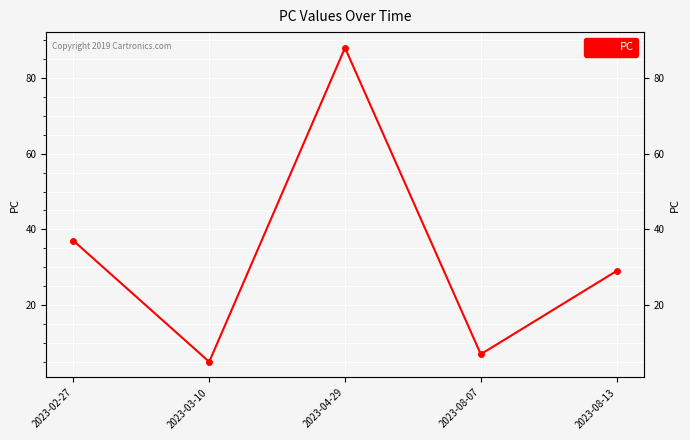

How many points are lower than both their immediate neighbors (excluding endpoints)?

2